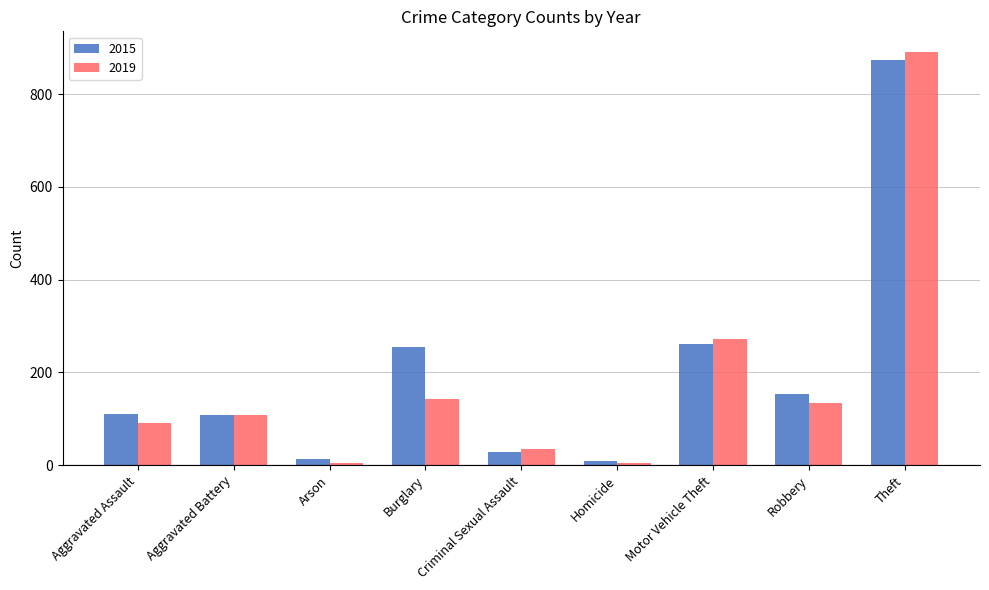

True or false: 2019 has a value of 35 at Criminal Sexual Assault.

True